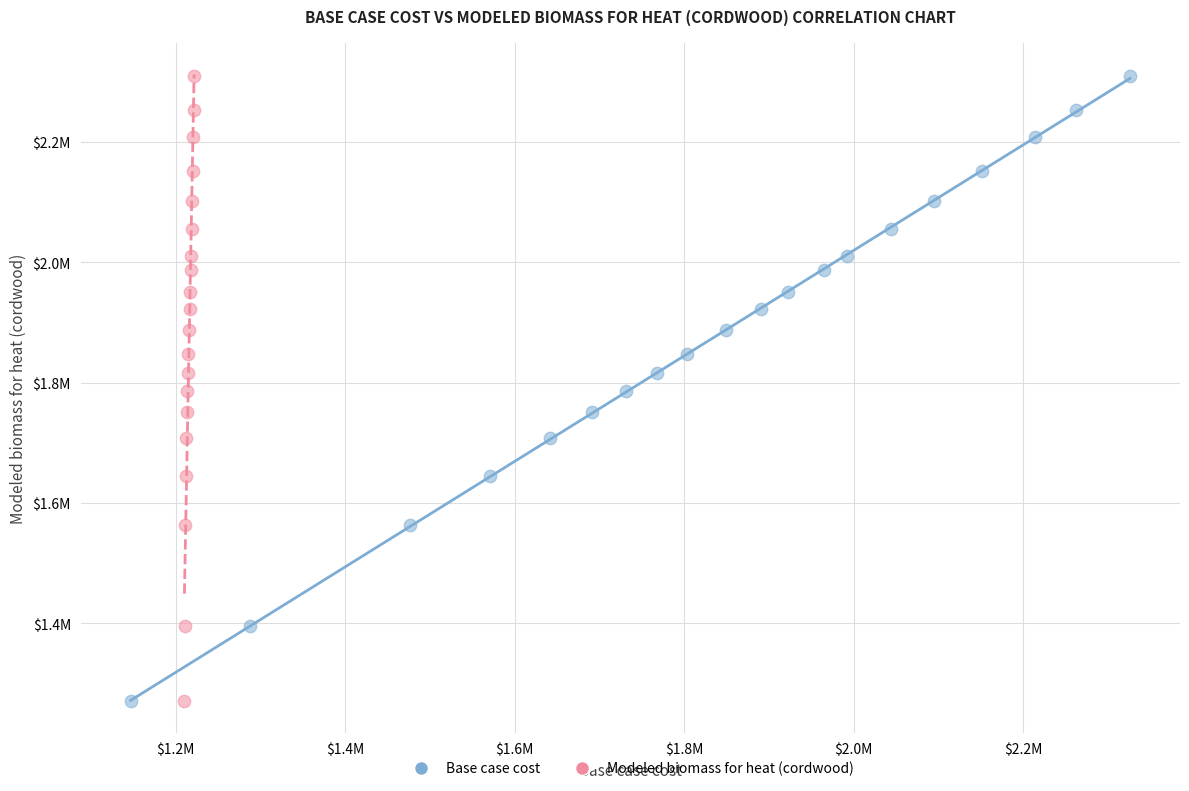

What are all the series names shown in the legend?

Base case cost, Modeled biomass for heat (cordwood)